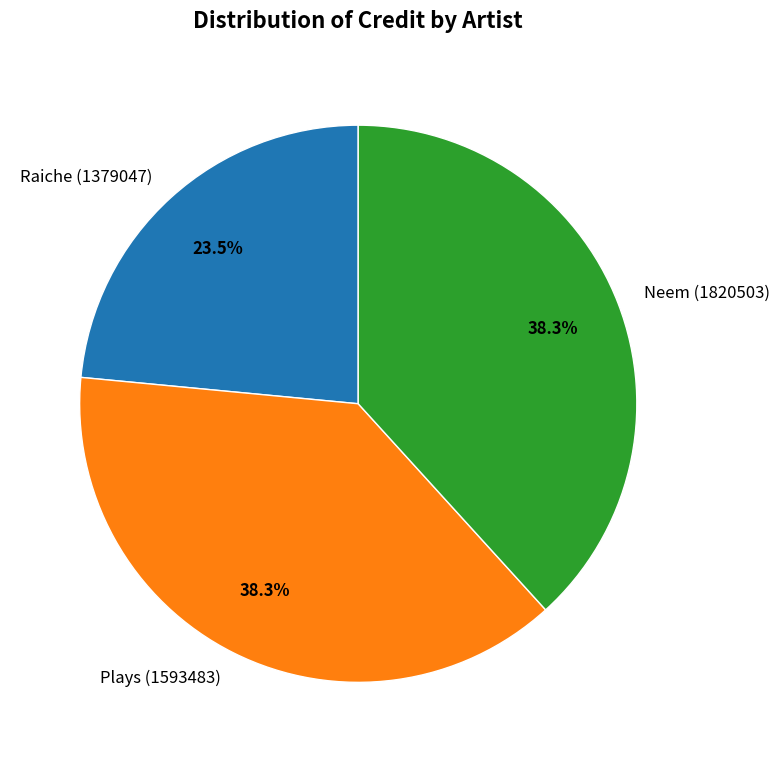

Which category has the smallest portion of the pie?

Raiche (1379047)